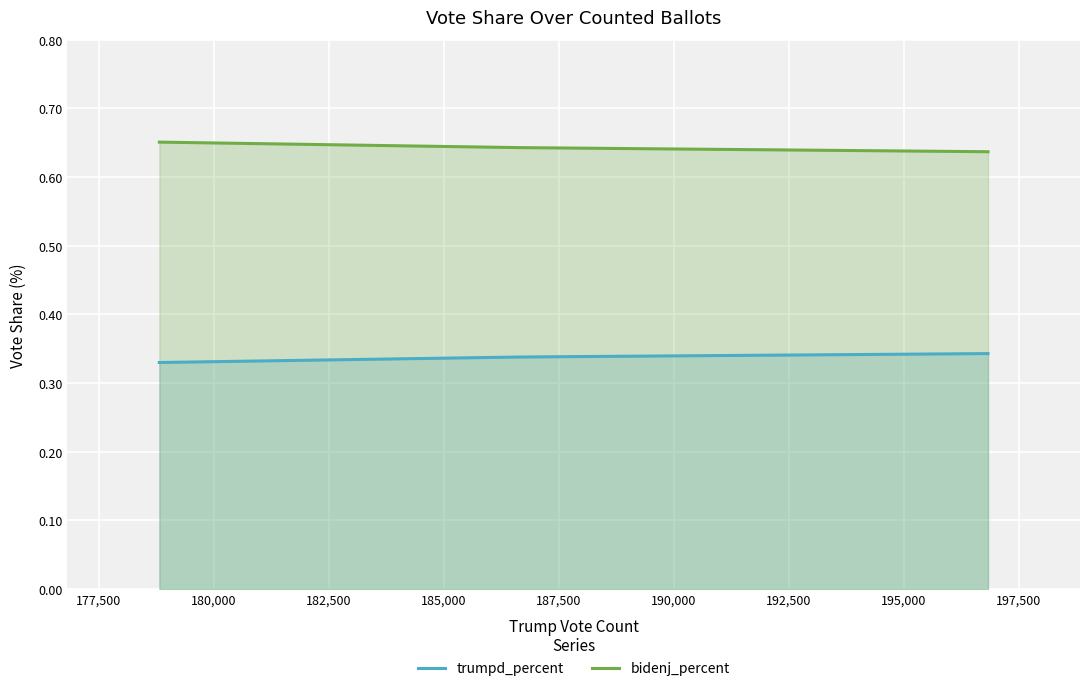

Which series has the largest total across all categories?

bidenj_percent